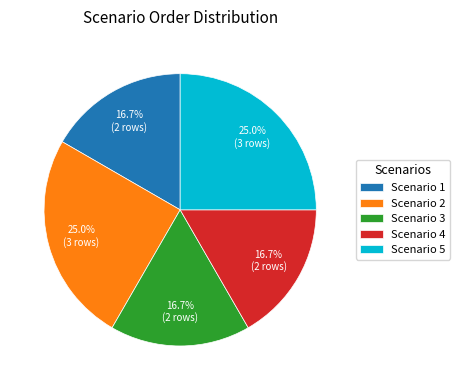

To the nearest percent, what is the difference between the largest and smallest slice percentages?

8%